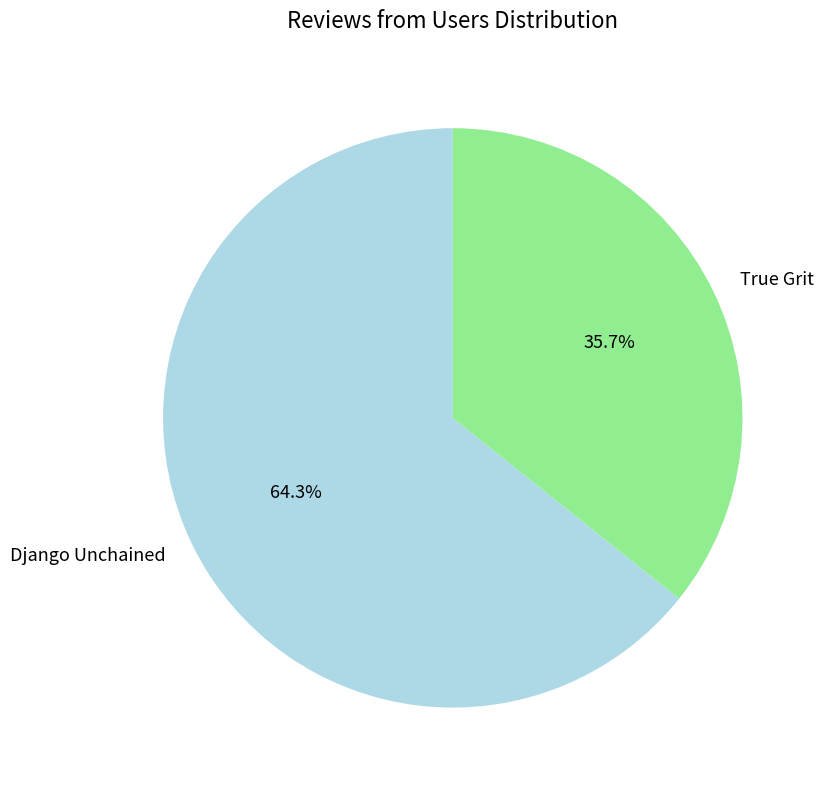

What is the ratio of the value at Django Unchained to the value at True Grit?

1.8